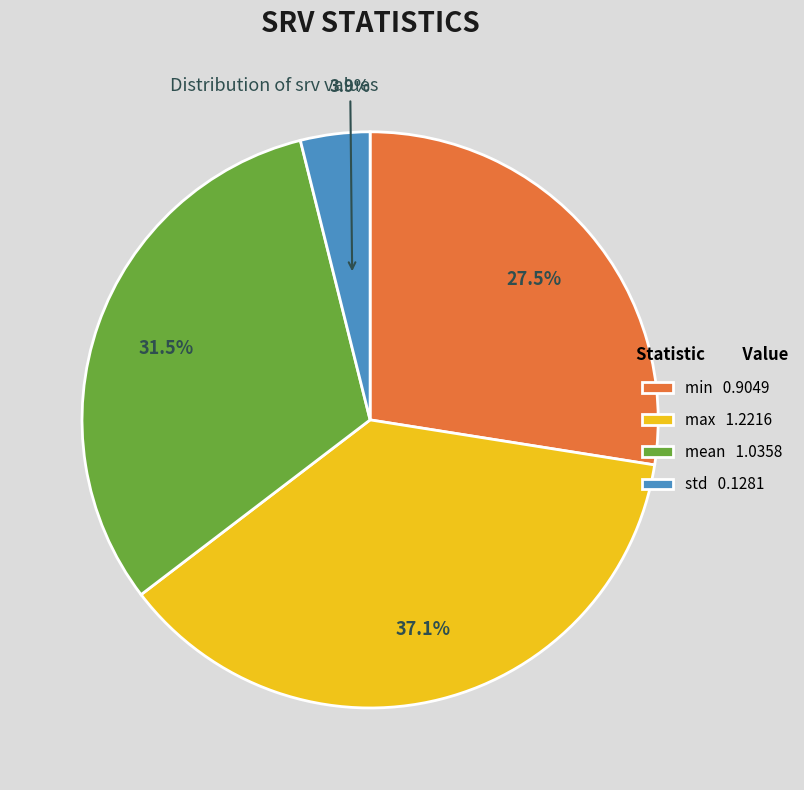

Do max 1.2216 and std 0.1281 together represent more than half of the pie?

No